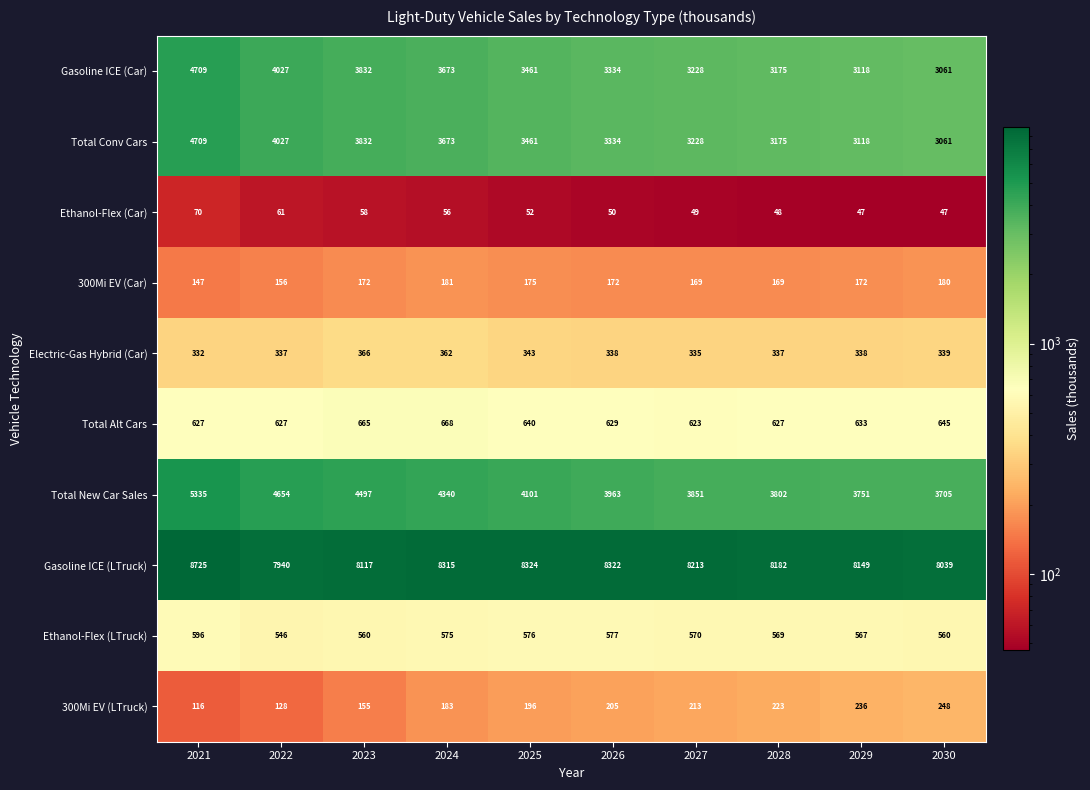

What is the greatest value displayed?

8725